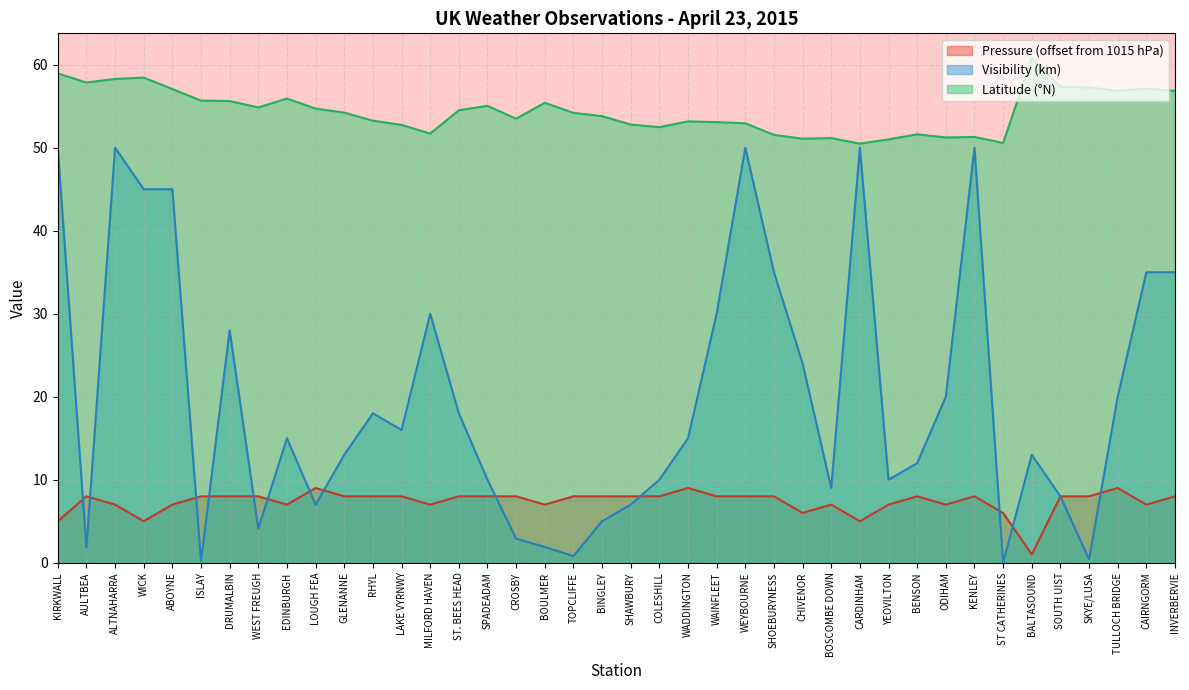

What is the average value of the Visibility series?

19.9